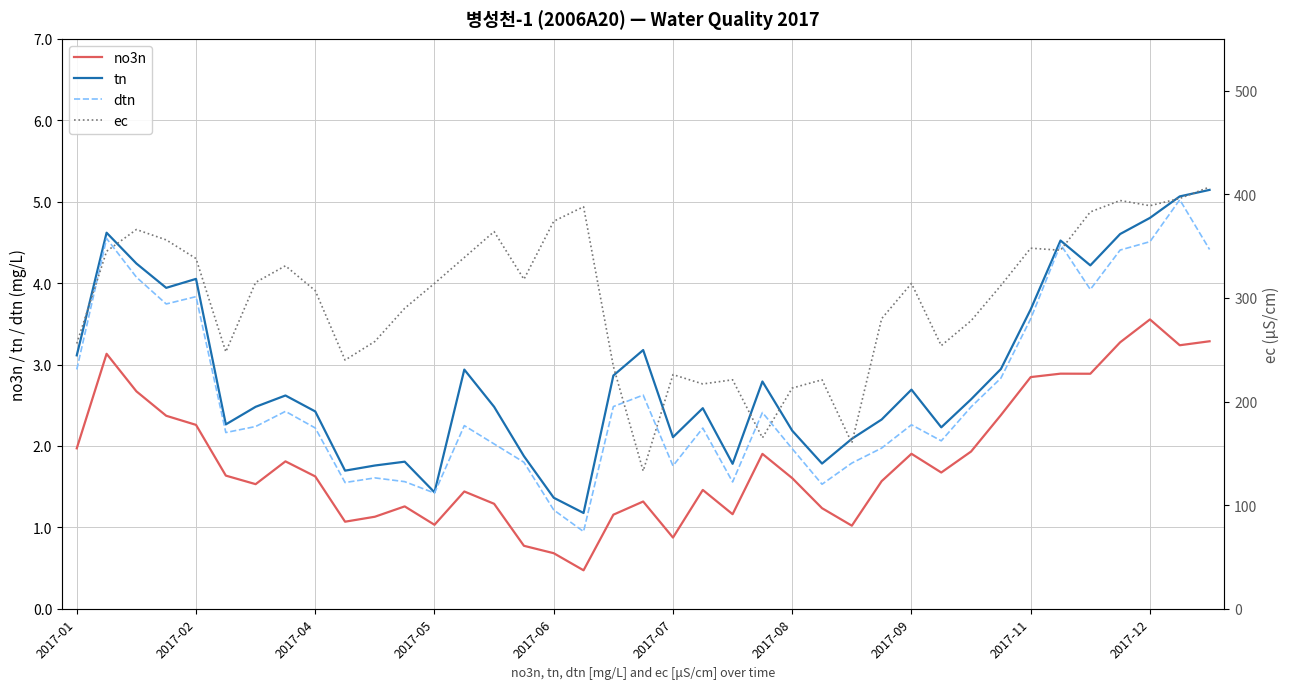

The tn series shows 1.4 at 2017-06. True or false?

True